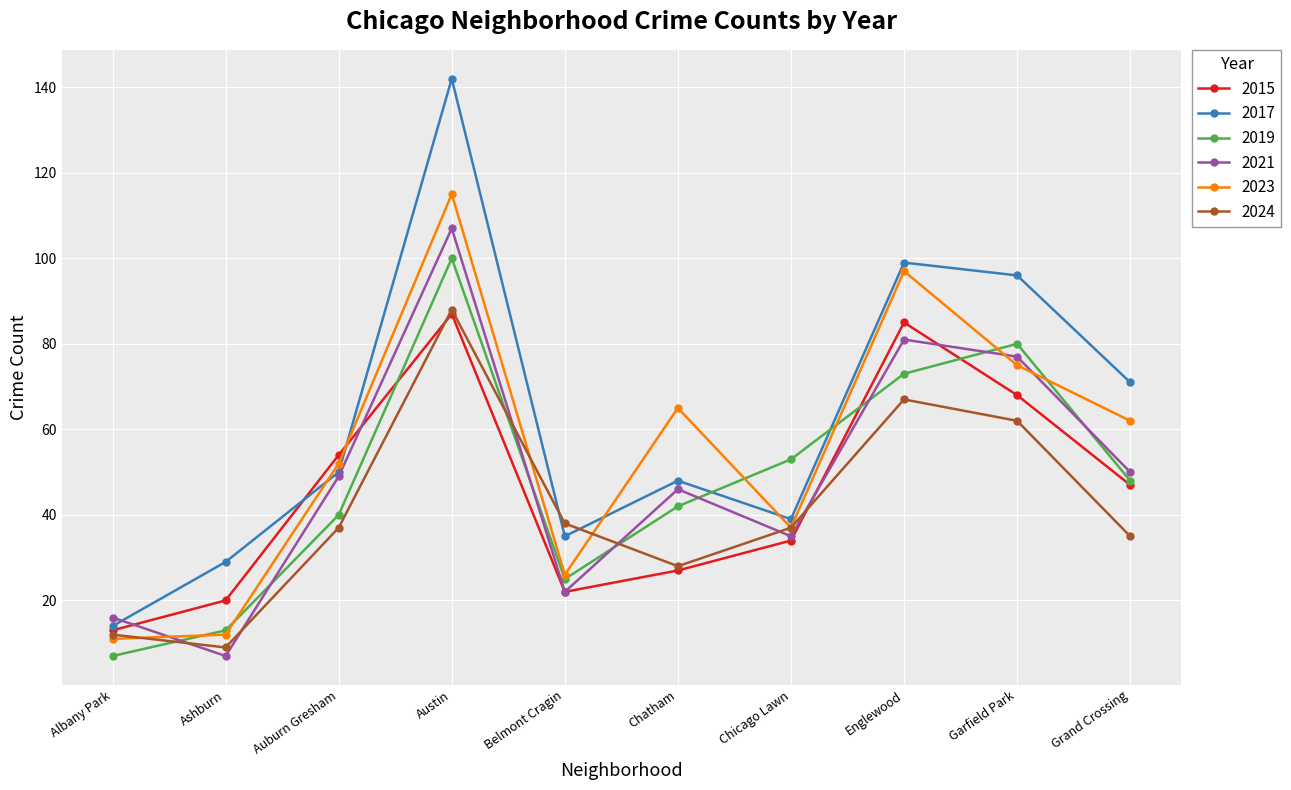

Reading right to left, extract all data points from this chart.

2015: Grand Crossing=47	Garfield Park=68	Englewood=85	Chicago Lawn=34	Chatham=27	Belmont Cragin=22	Austin=87	Auburn Gresham=54	Ashburn=20	Albany Park=13
2017: Grand Crossing=71	Garfield Park=96	Englewood=99	Chicago Lawn=39	Chatham=48	Belmont Cragin=35	Austin=142	Auburn Gresham=50	Ashburn=29	Albany Park=14
2019: Grand Crossing=48	Garfield Park=80	Englewood=73	Chicago Lawn=53	Chatham=42	Belmont Cragin=25	Austin=100	Auburn Gresham=40	Ashburn=13	Albany Park=7
2021: Grand Crossing=50	Garfield Park=77	Englewood=81	Chicago Lawn=35	Chatham=46	Belmont Cragin=22	Austin=107	Auburn Gresham=49	Ashburn=7	Albany Park=16
2023: Grand Crossing=62	Garfield Park=75	Englewood=97	Chicago Lawn=37	Chatham=65	Belmont Cragin=26	Austin=115	Auburn Gresham=52	Ashburn=12	Albany Park=11
2024: Grand Crossing=35	Garfield Park=62	Englewood=67	Chicago Lawn=37	Chatham=28	Belmont Cragin=38	Austin=88	Auburn Gresham=37	Ashburn=9	Albany Park=12